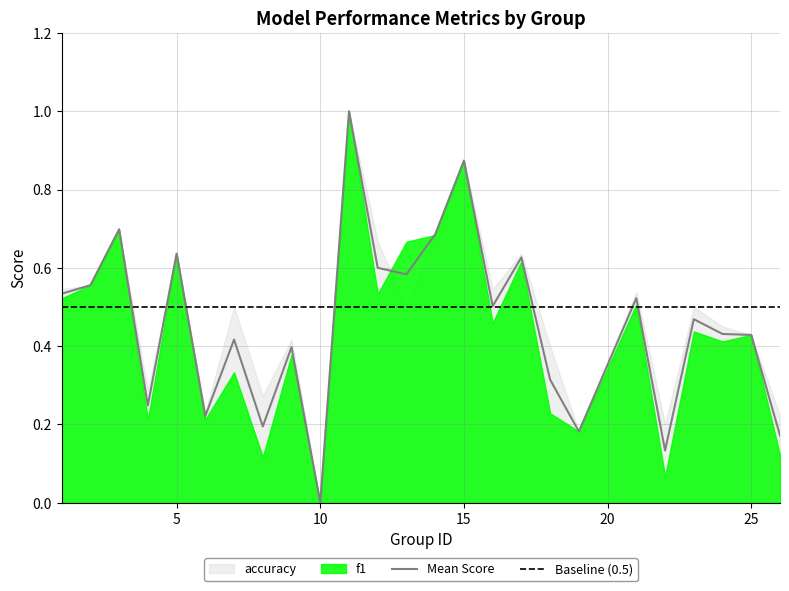

True or false: the data shows 0.3 at 23.

False